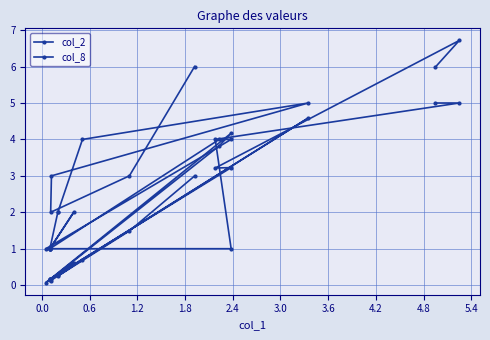

How many lines are shown in the chart?

2